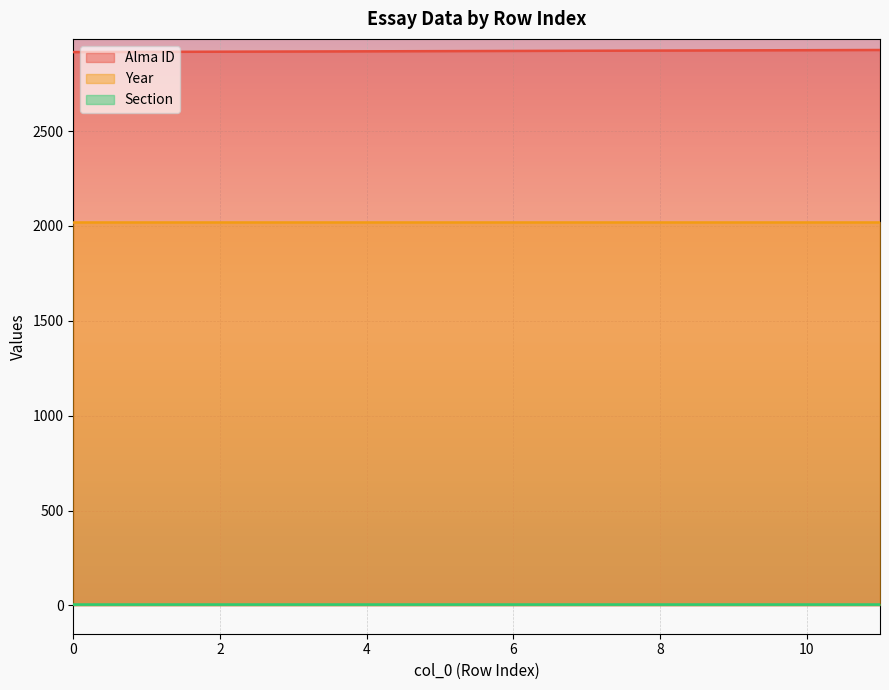

At which category is the sum across all series the highest?

11